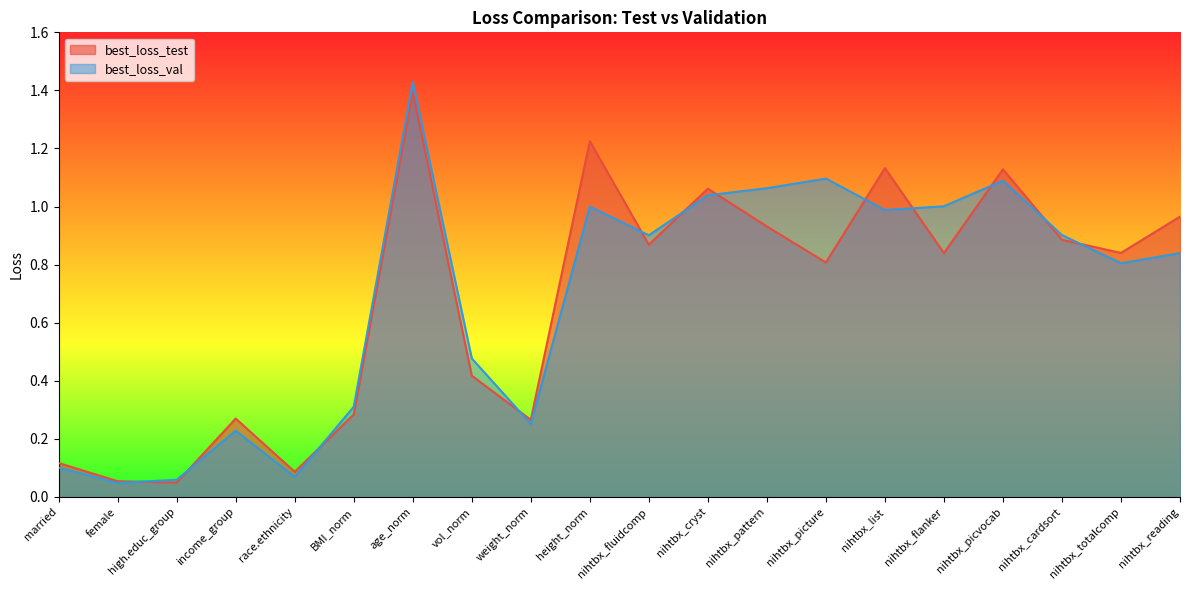

What position from the left is height_norm?

10